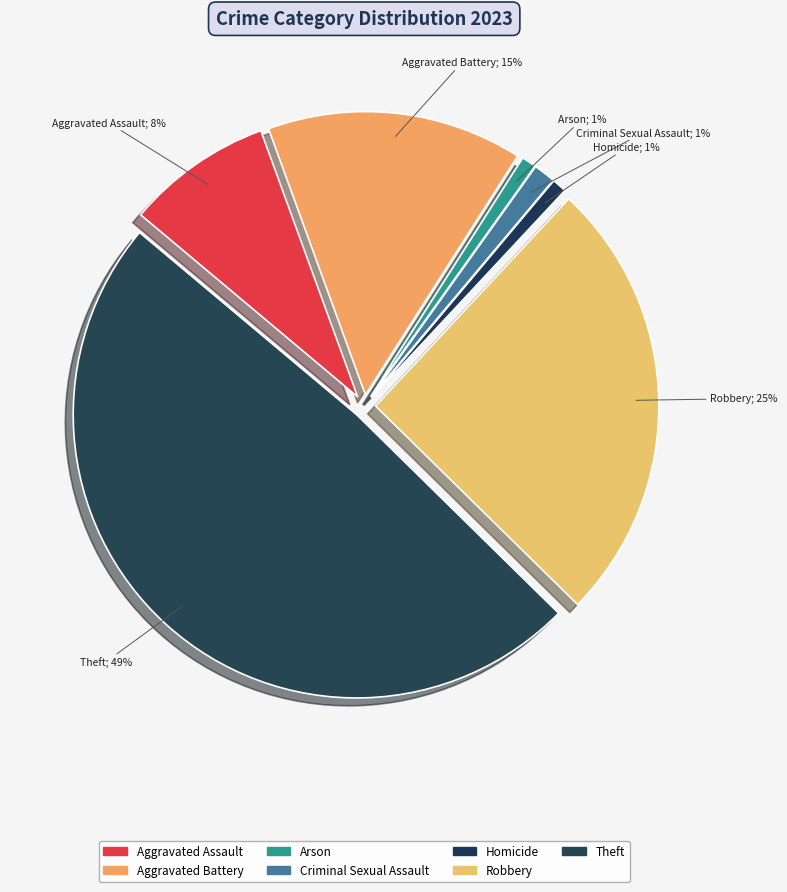

Does Aggravated Assault account for over 50% of the chart?

No